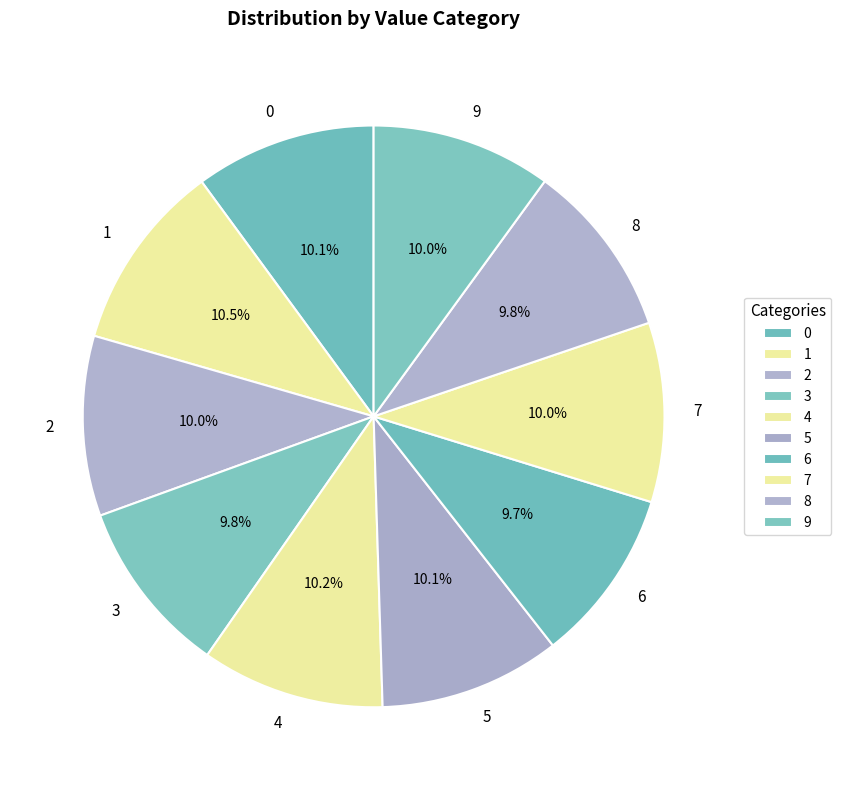

Does 7 account for over 50% of the chart?

No